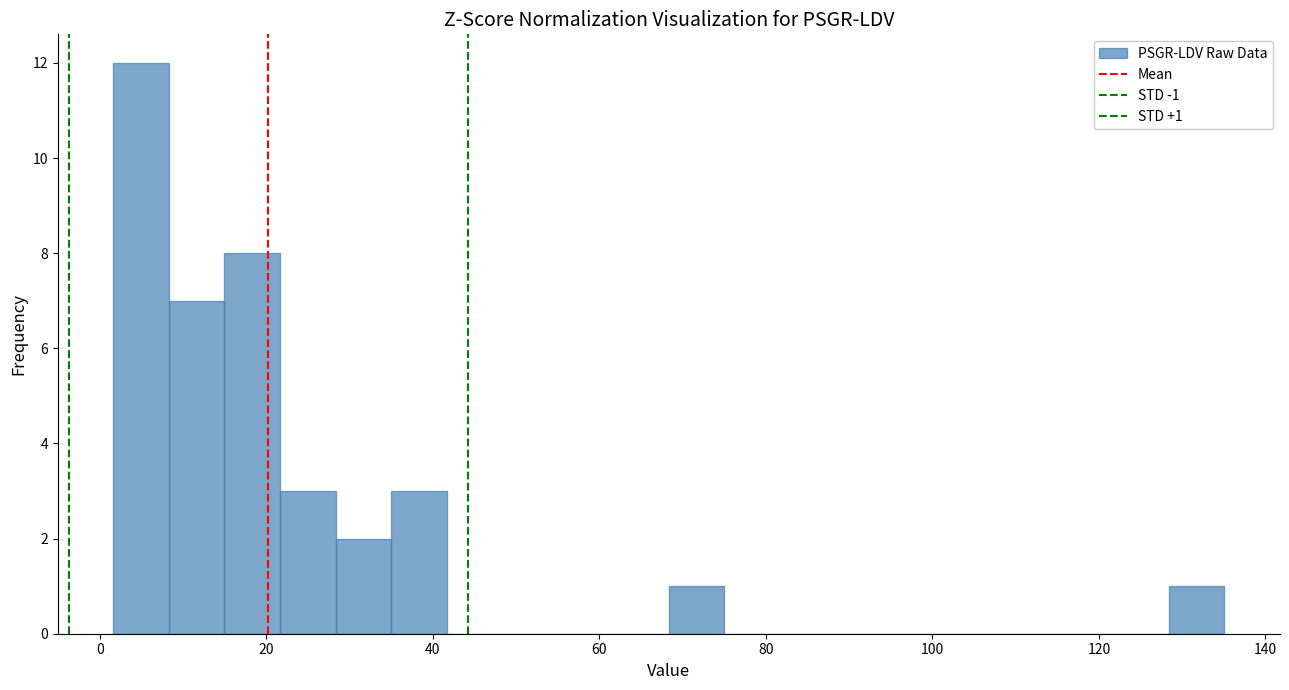

Read against the x-axis, roughly where is the centre of the tallest bar?

4